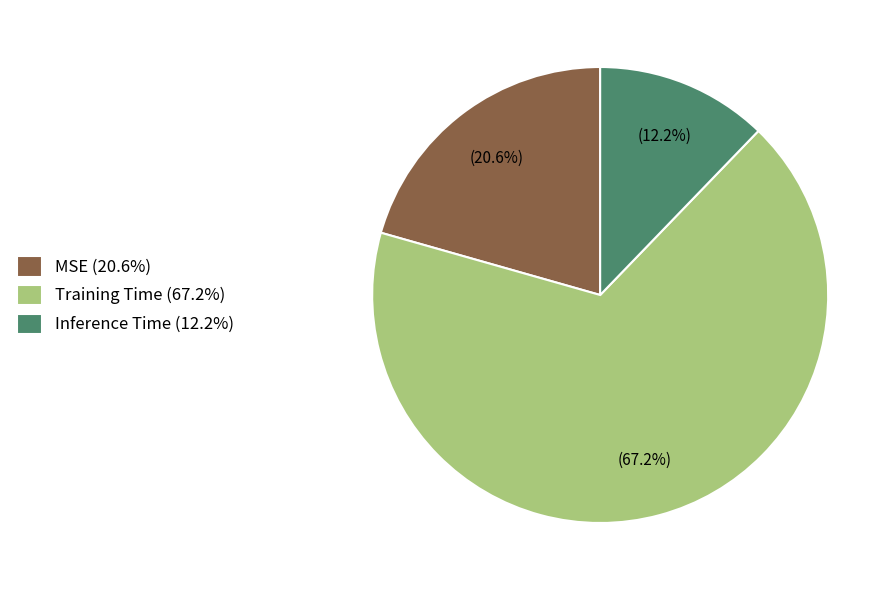

Which has a higher value, Inference Time or MSE?

MSE